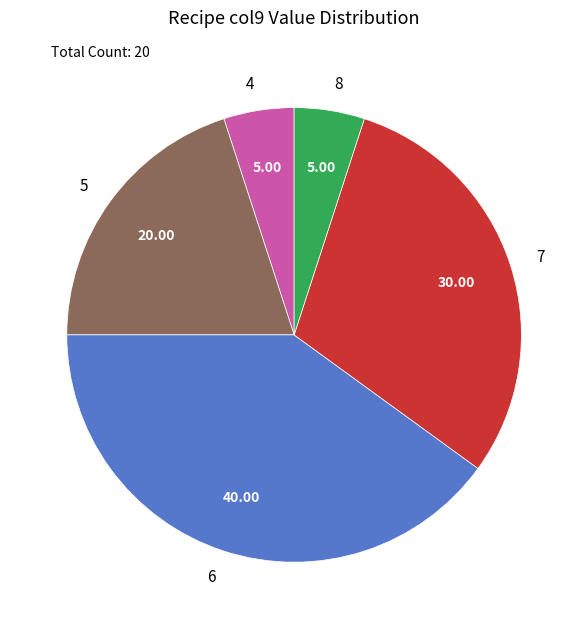

Combined, do 7 and 8 account for over 50%?

No